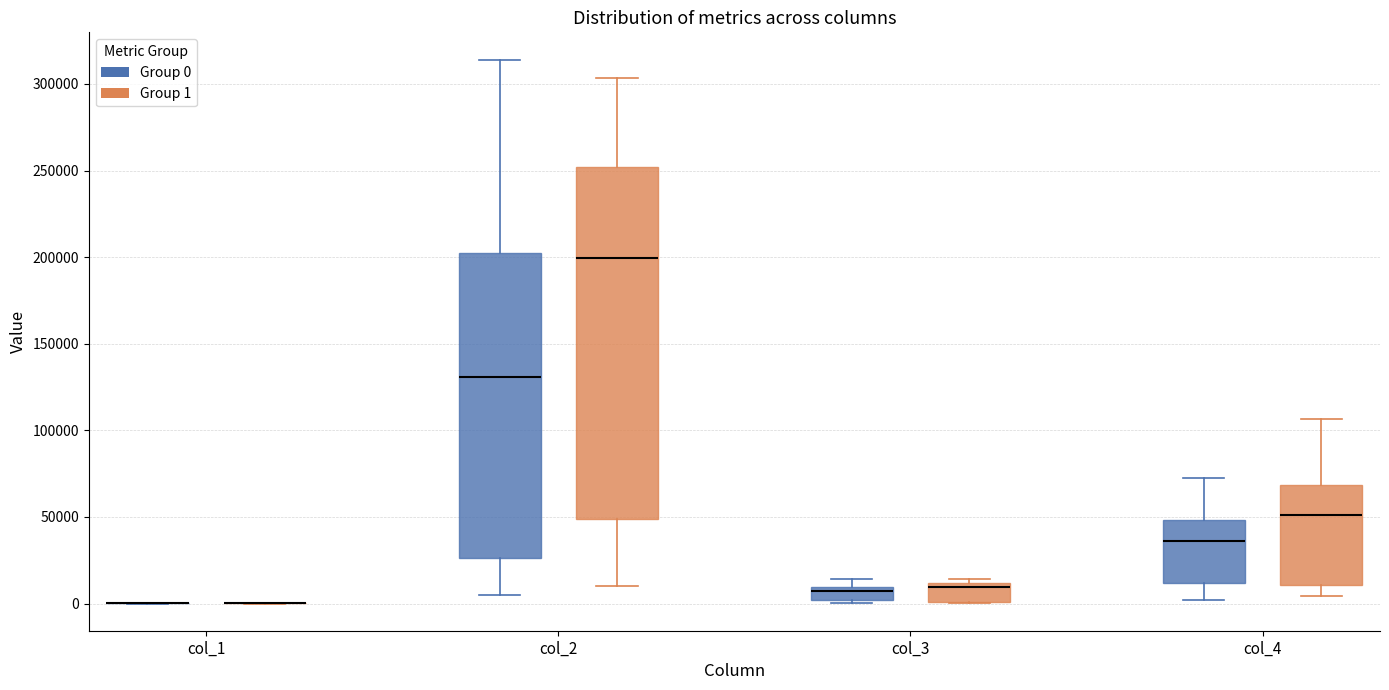

Where does the median line of the box for col_2 (Group 0) sit on the y-axis? The values are not printed on the chart, so give them approximately, as read against the axis.

130000